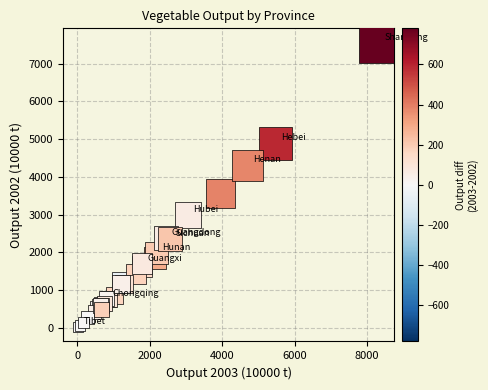

What Y value in the scatter plot is closest to 3788?

3562.4